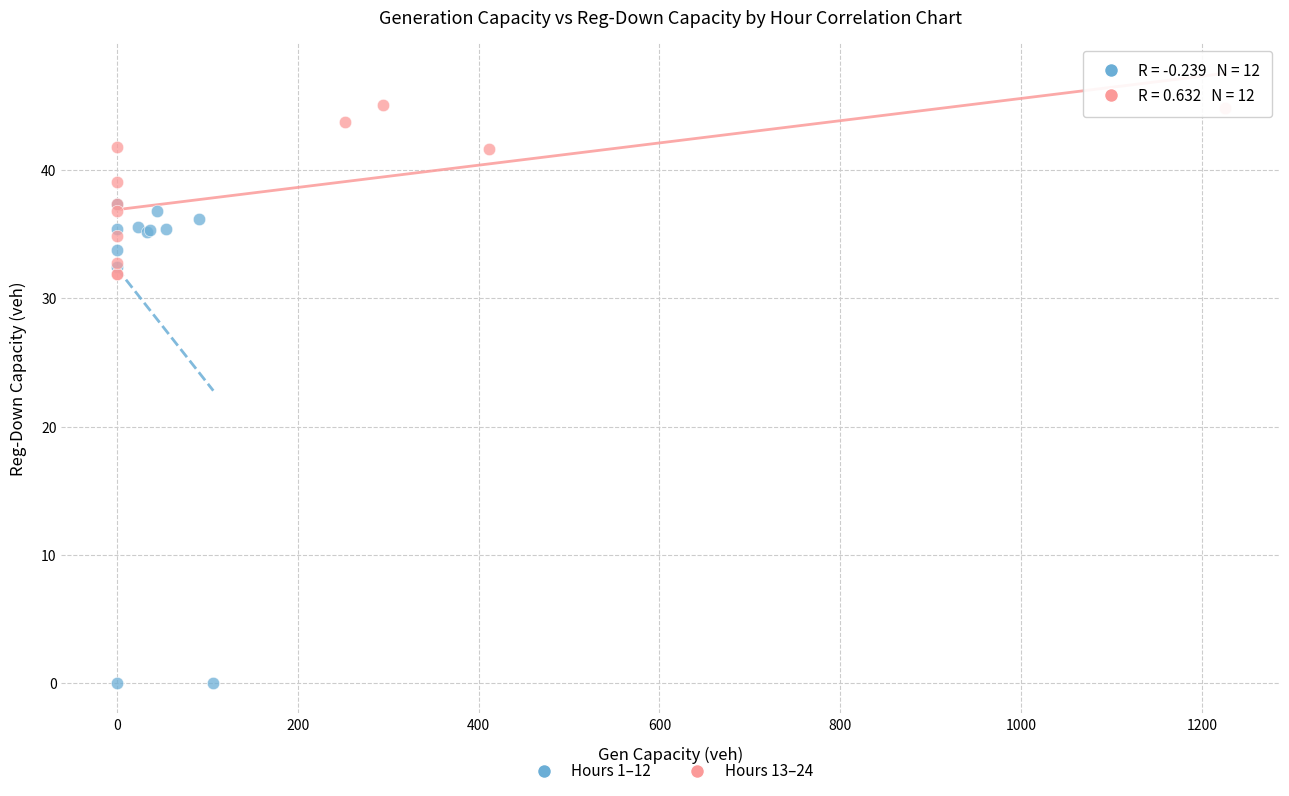

Which series reaches the maximum Y coordinate?

Hours 13–24